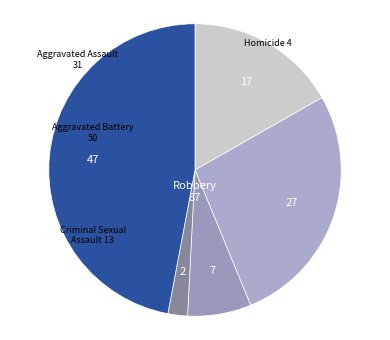

Does Homicide account for over 50% of the chart?

No